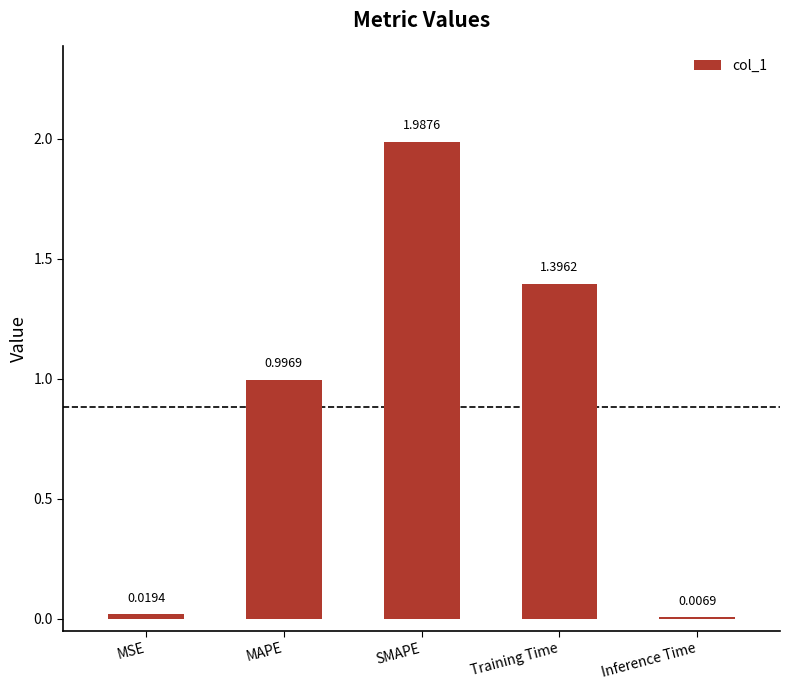

What is the sum of the values at MAPE and Training Time?

2.4